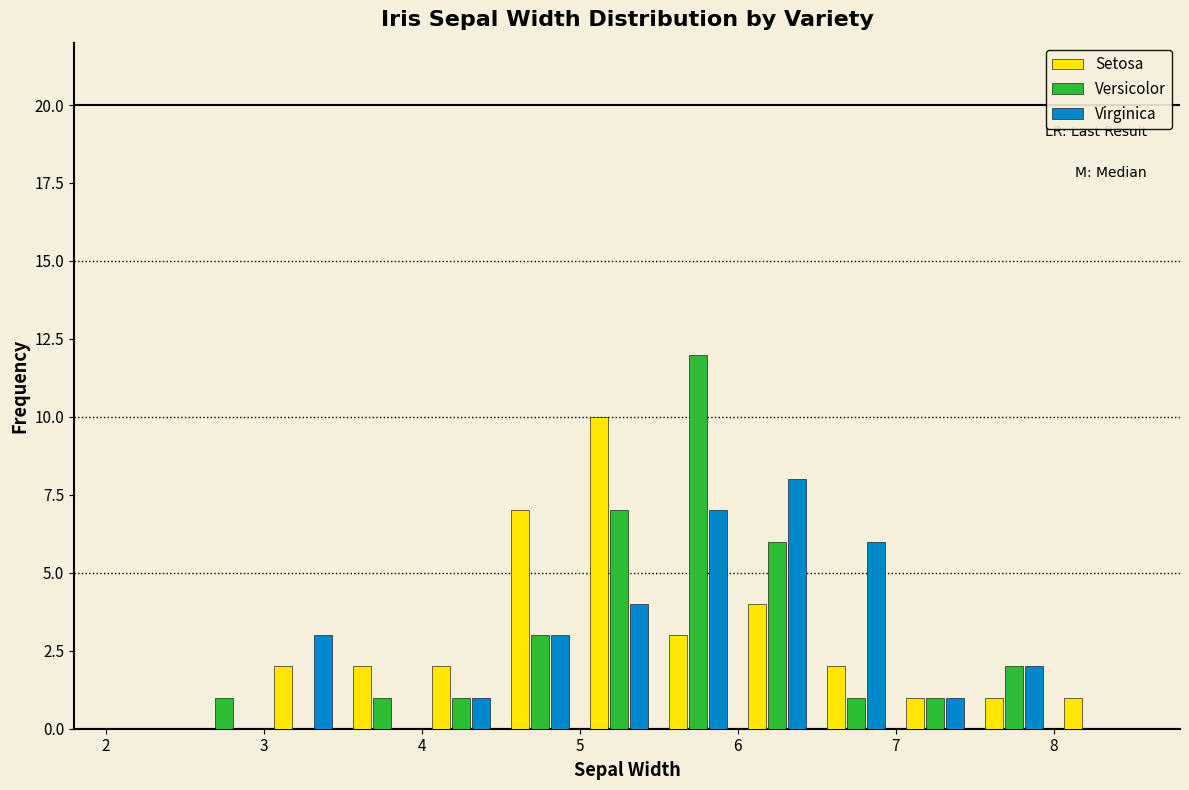

In the Virginica series, which range on the x-axis has the tallest bar?

6.0 to 6.5